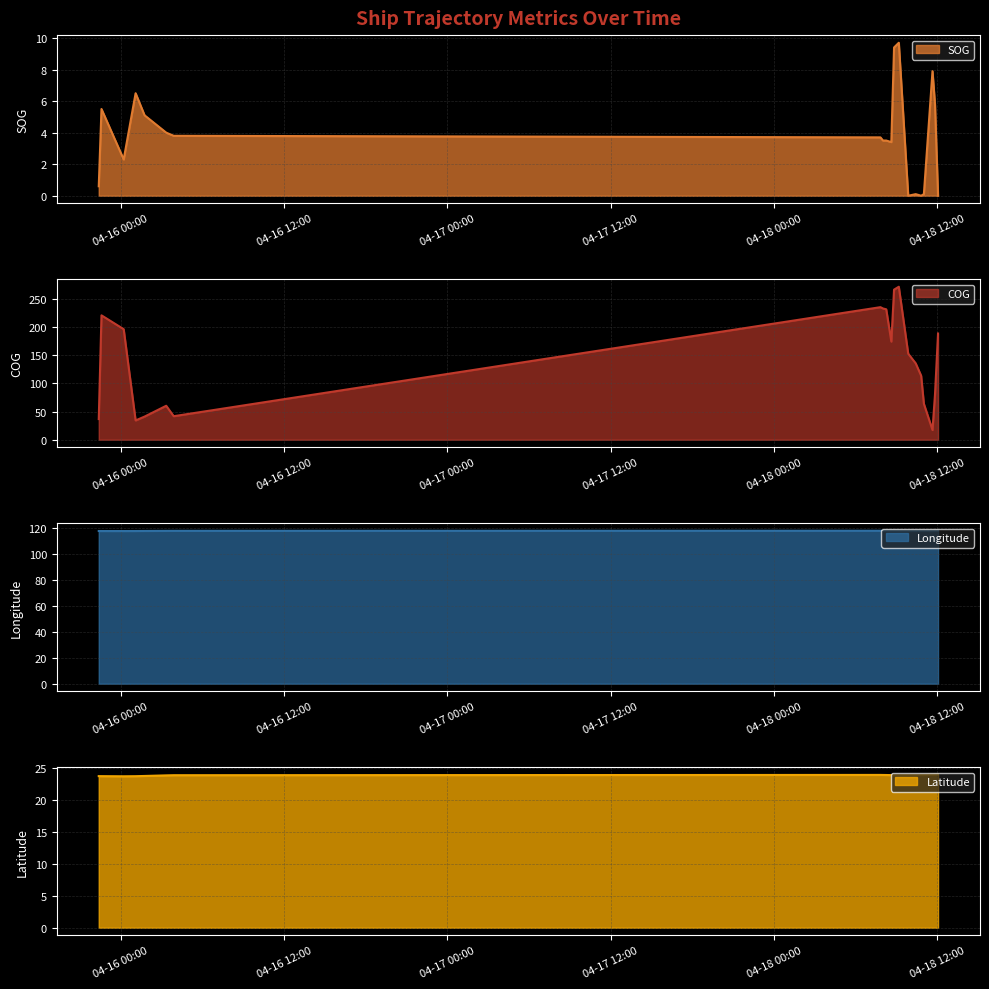

What is the maximum value shown in the chart?

271.2